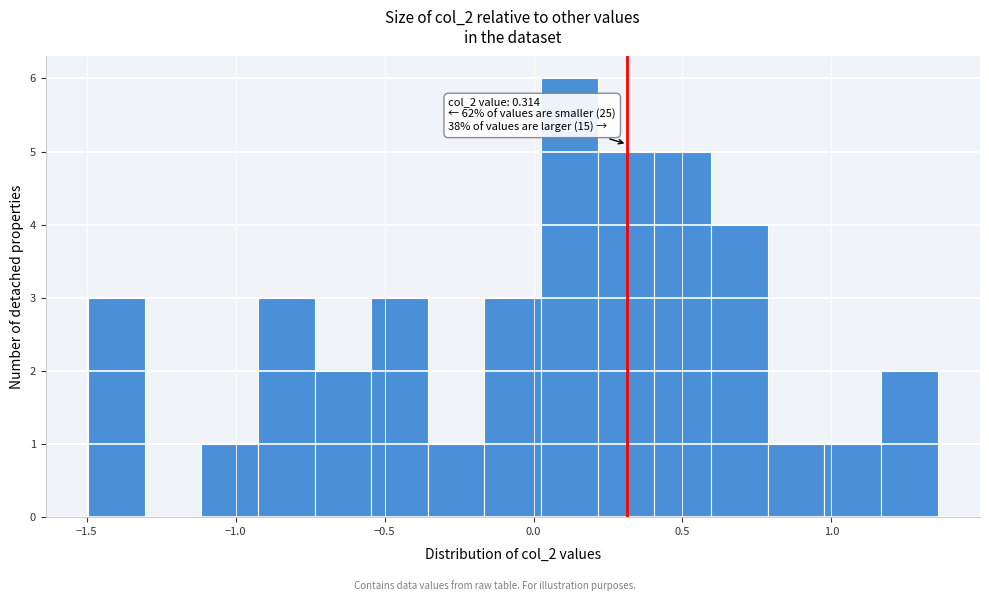

Read against the x-axis, roughly where is the centre of the tallest bar?

0.10